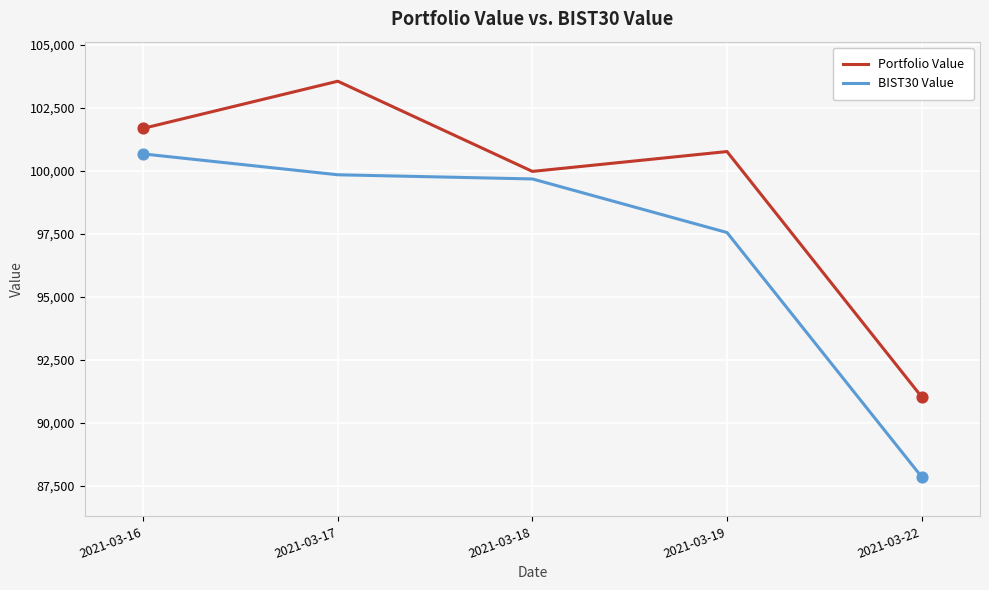

Which series changed the most between 2021-03-18 and 2021-03-22?

BIST30 Value